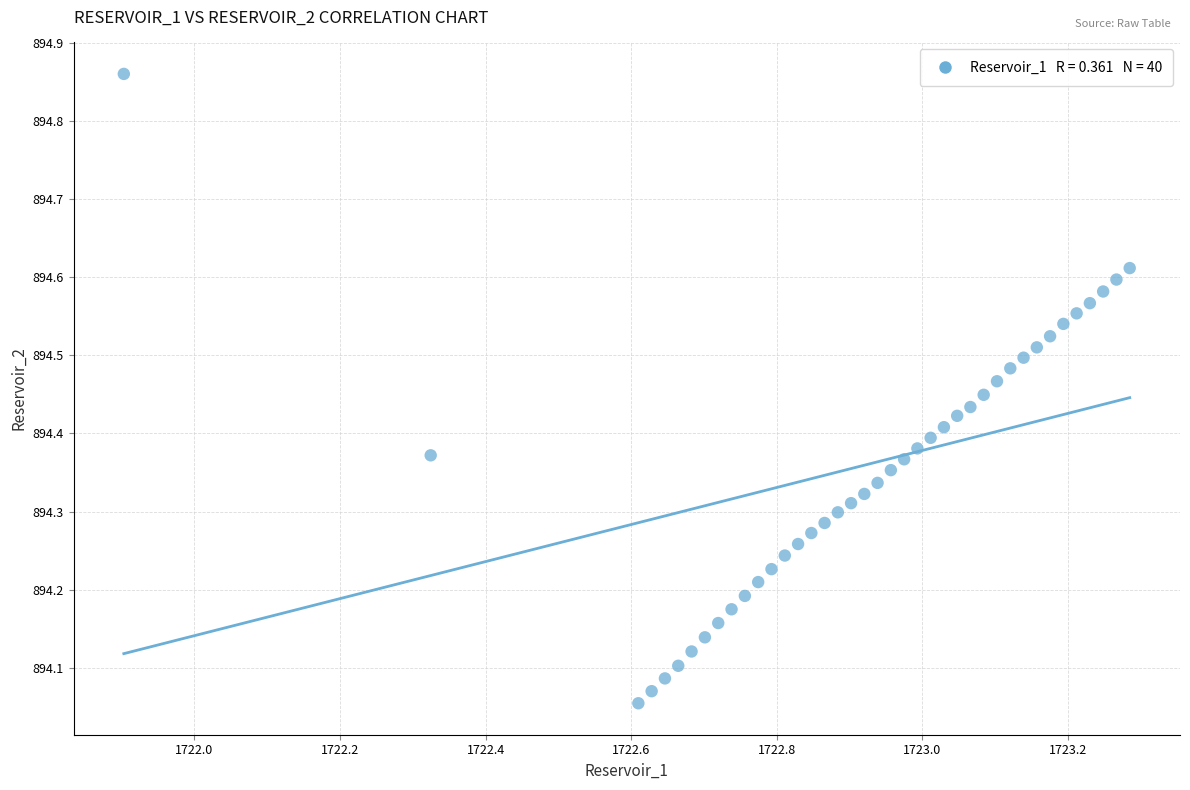

What is the range of X values (max minus min)?

1.4